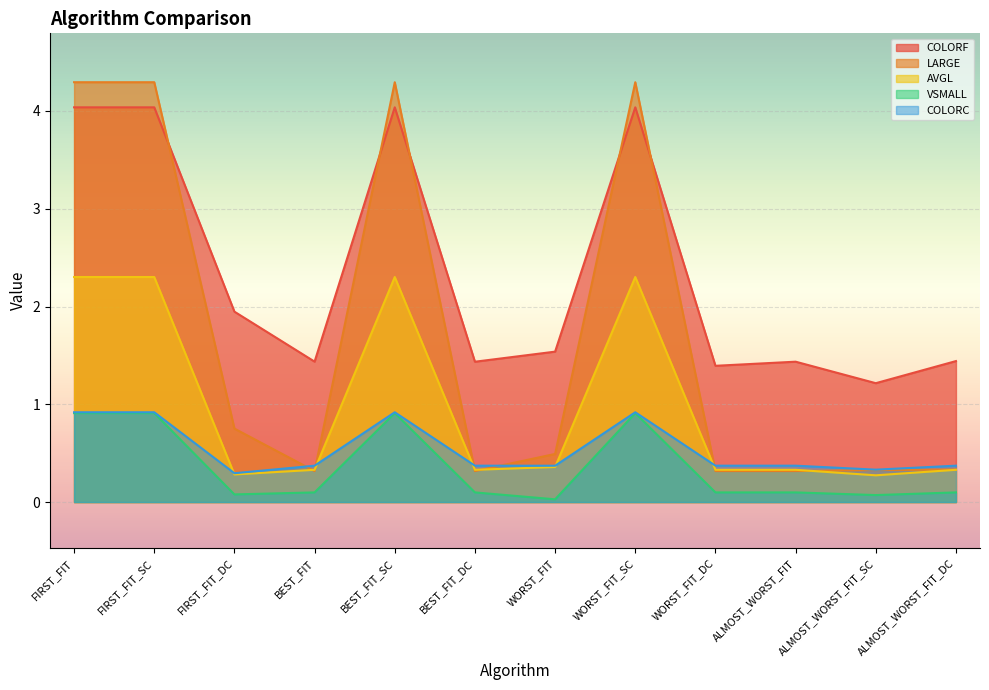

At how many categories does at least one series exceed 2?

4